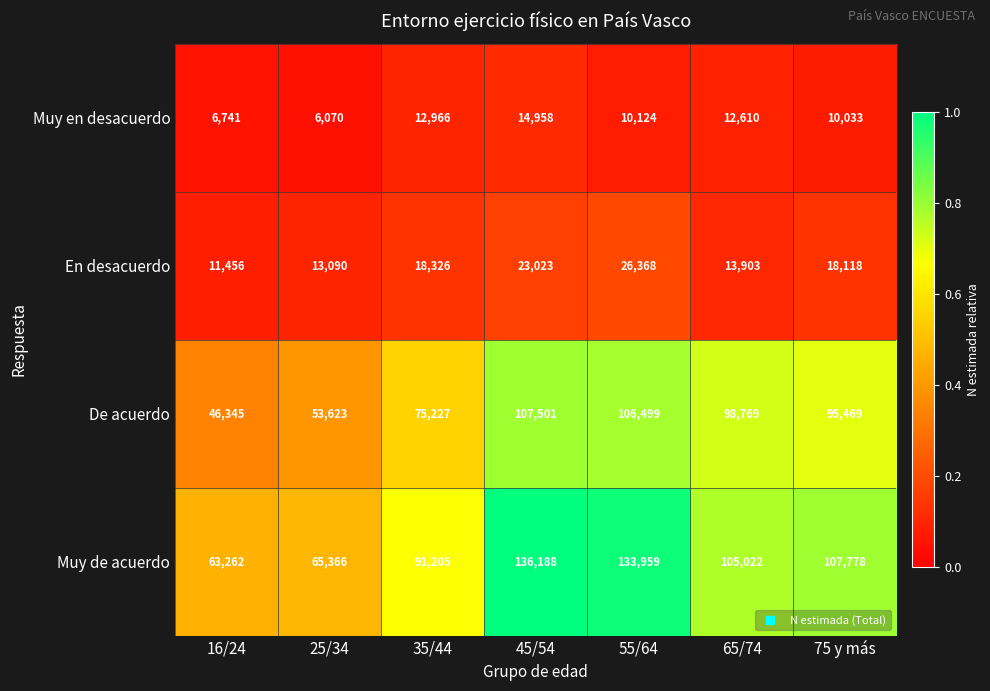

Which series has the largest total across all categories?

Muy de acuerdo